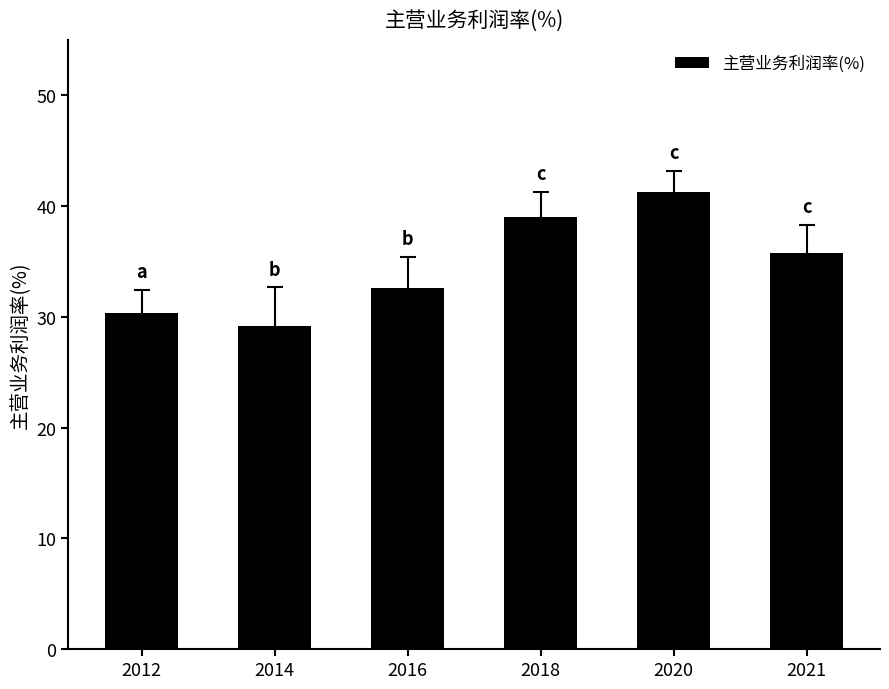

Reading left to right, transcribe all the data shown in this chart.

2012=30.3	2014=29.2	2016=32.6	2018=39.0	2020=41.3	2021=35.8